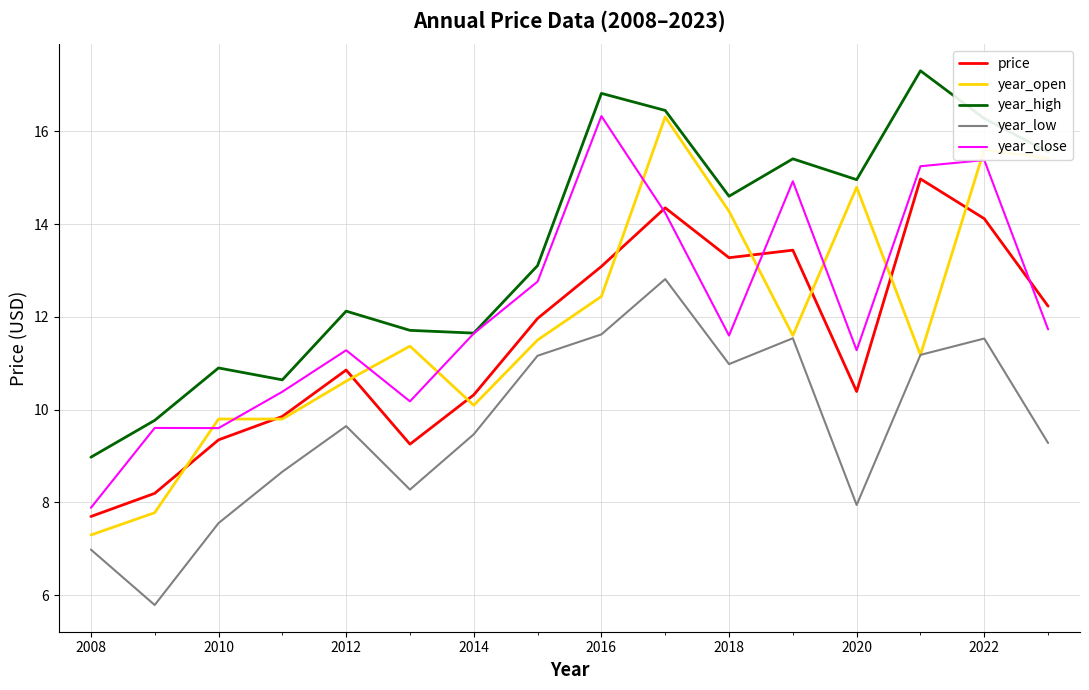

Reading left to right, extract all data points from this chart.

price: 7.7	8.2	9.3	9.9	10.9	9.3	10.3	12.0	13.1	14.3	13.3	13.4	10.4	15.0	14.1	12.2
year_open: 7.3	7.8	9.8	9.8	10.6	11.4	10.1	11.5	12.4	16.3	14.3	11.6	14.8	11.2	15.6	15.4
year_high: 9.0	9.8	10.9	10.6	12.1	11.7	11.6	13.1	16.8	16.4	14.6	15.4	15.0	17.3	16.3	15.6
year_low: 7.0	5.8	7.6	8.7	9.6	8.3	9.5	11.2	11.6	12.8	11.0	11.5	7.9	11.2	11.5	9.3
year_close: 7.9	9.6	9.6	10.4	11.3	10.2	11.6	12.8	16.3	14.2	11.6	14.9	11.3	15.2	15.4	11.7